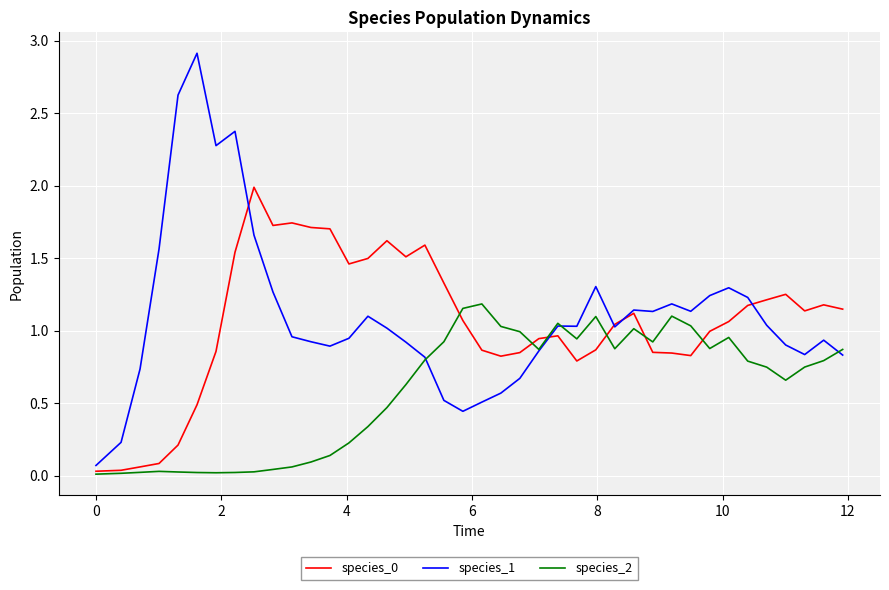

What is the maximum value shown in the chart?

2.9